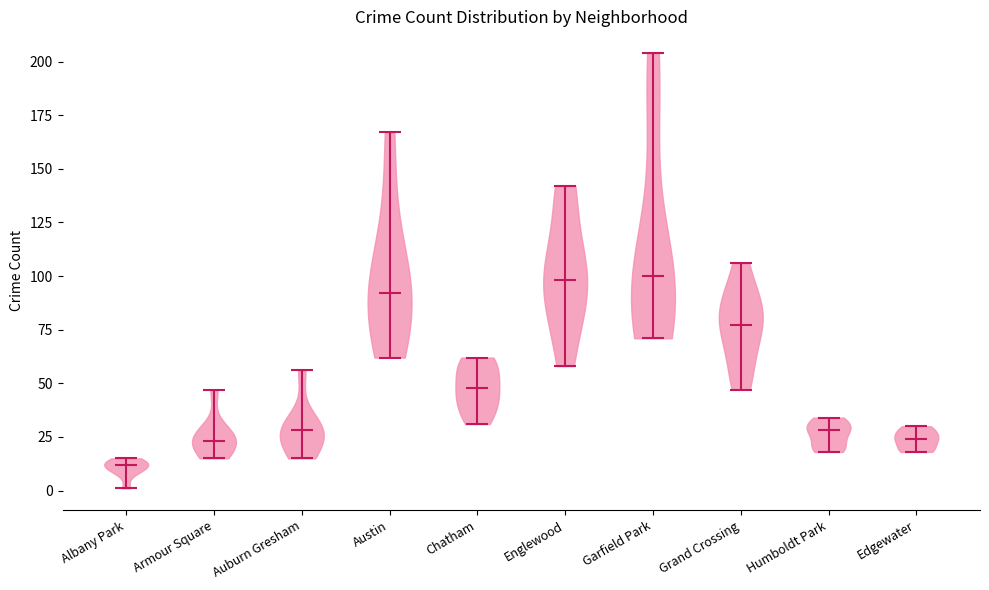

What is the lowest point the violin for Armour Square reaches on the y-axis? The values are not printed on the chart, so give them approximately, as read against the axis.

15